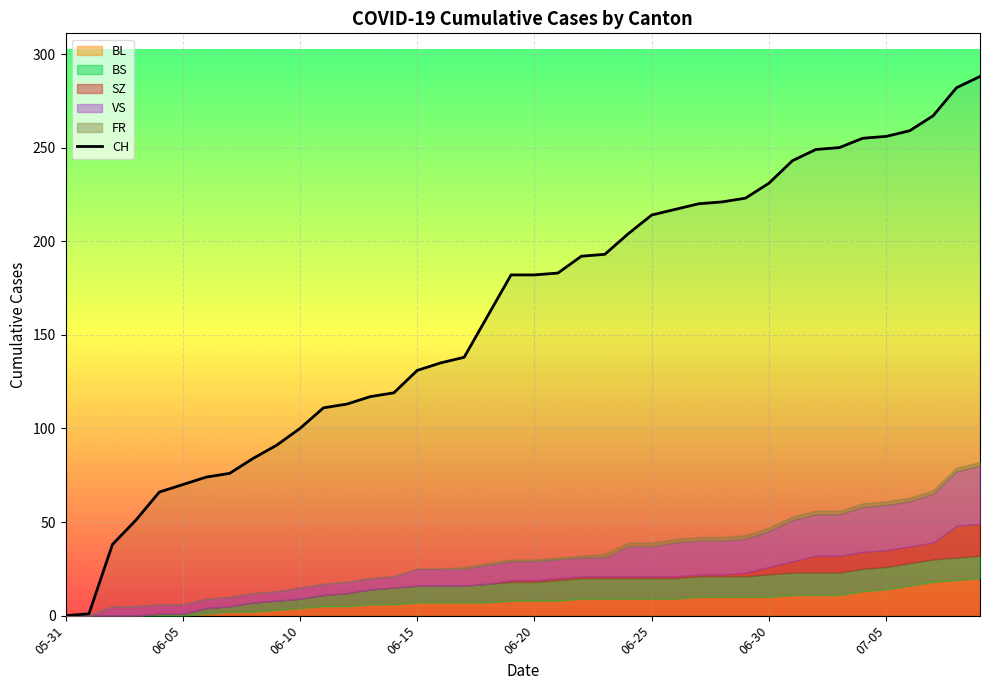

Reading right to left, what are all the values shown in this chart?

288	282	267	259	256	255	250	249	243	231	223	221	220	217	214	204	193	192	183	182	182	160	138	135	131	119	117	113	111	100	91	84	76	74	70	66	51	38	1	0